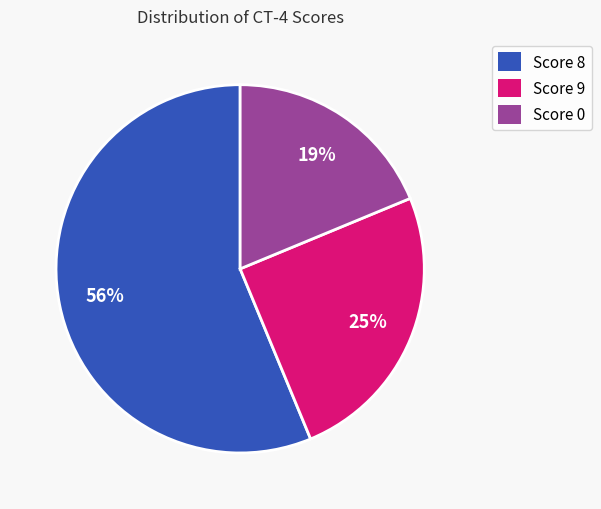

Count the number of slices in the pie.

3